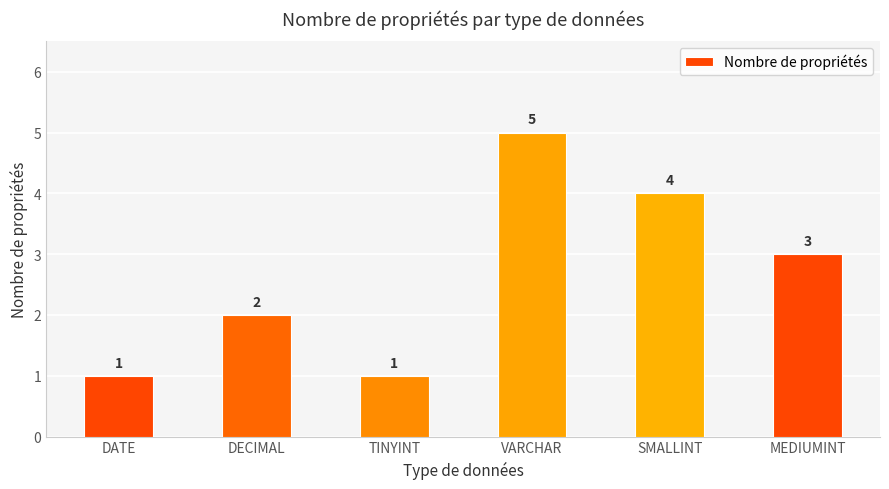

What is the ratio of the value at DECIMAL to the value at SMALLINT?

0.5